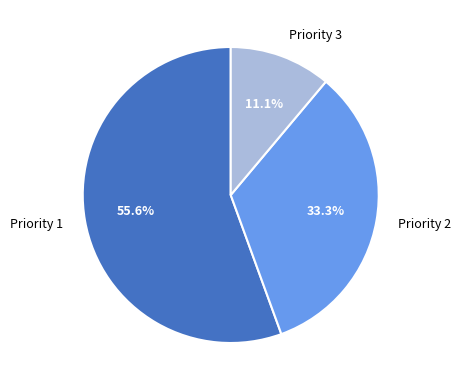

How many segments does this pie chart have?

3